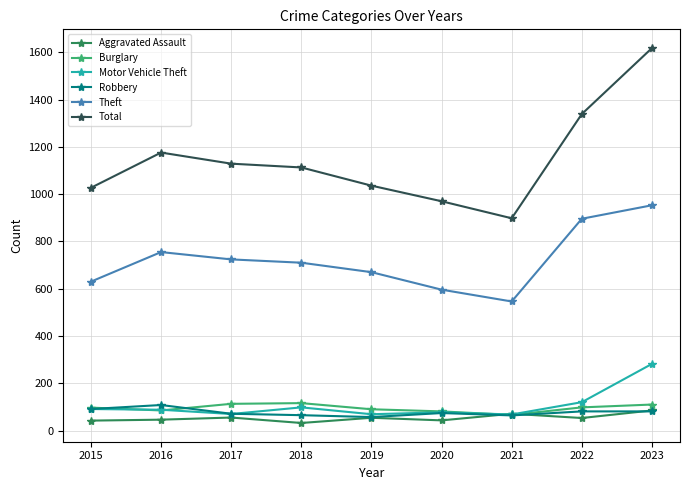

The Total series shows 1113 at 2018. True or false?

True